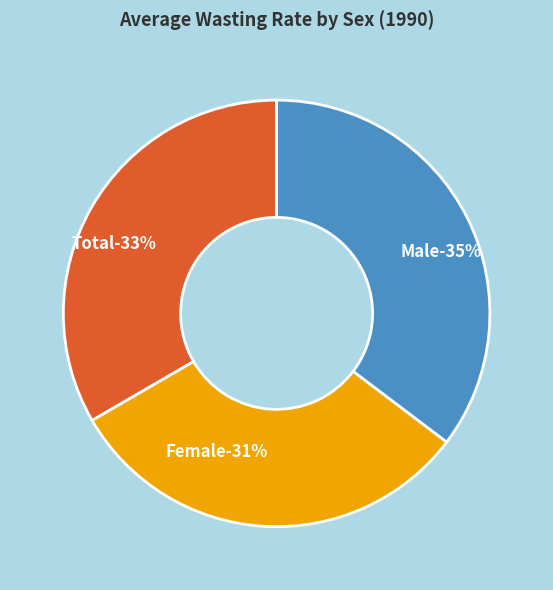

Do Total and Male together represent more than half of the pie?

Yes